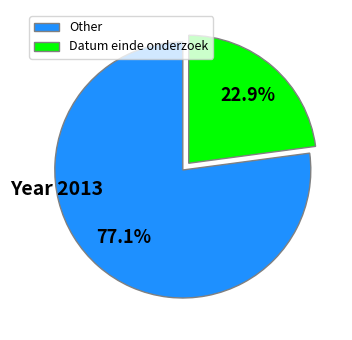

Combined, do Other and Datum einde onderzoek account for over 50%?

Yes